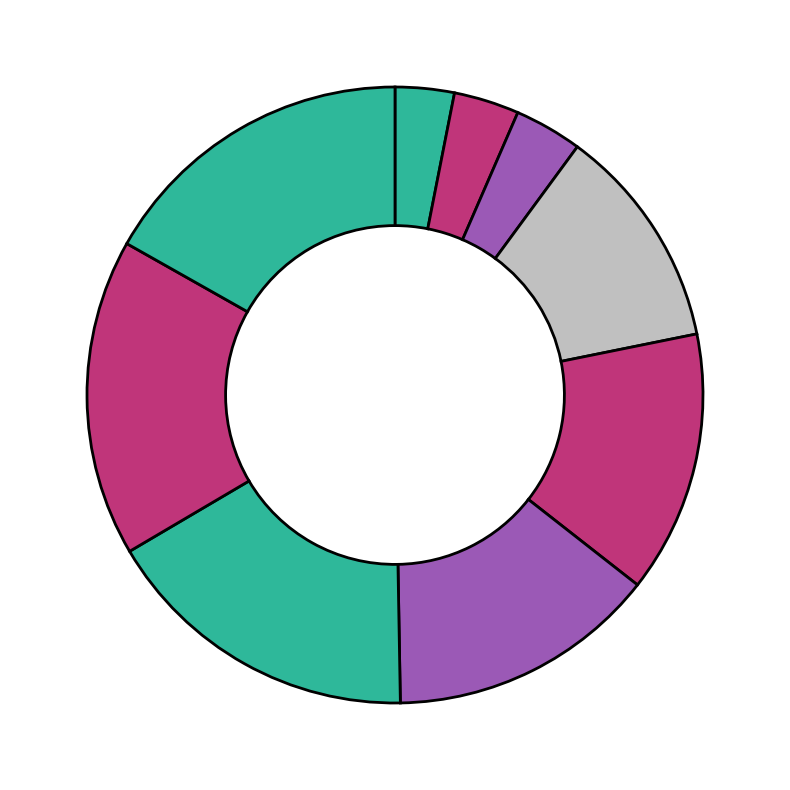

To the nearest percent, what is the difference between the largest and smallest slice percentages?

14%